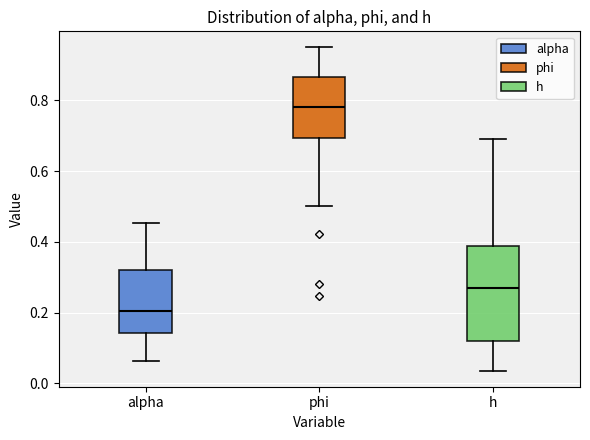

Reading left to right, read every box against the y-axis: the position of its median line, the range the box covers, and the ends of its whiskers. The values are not printed on the chart, so give them approximately, as read against the axis.

alpha: median 0.20, box 0.14 to 0.32, whiskers 0.06 to 0.46
phi: median 0.78, box 0.70 to 0.86, whiskers 0.50 to 0.94
h: median 0.26, box 0.12 to 0.38, whiskers 0.04 to 0.70